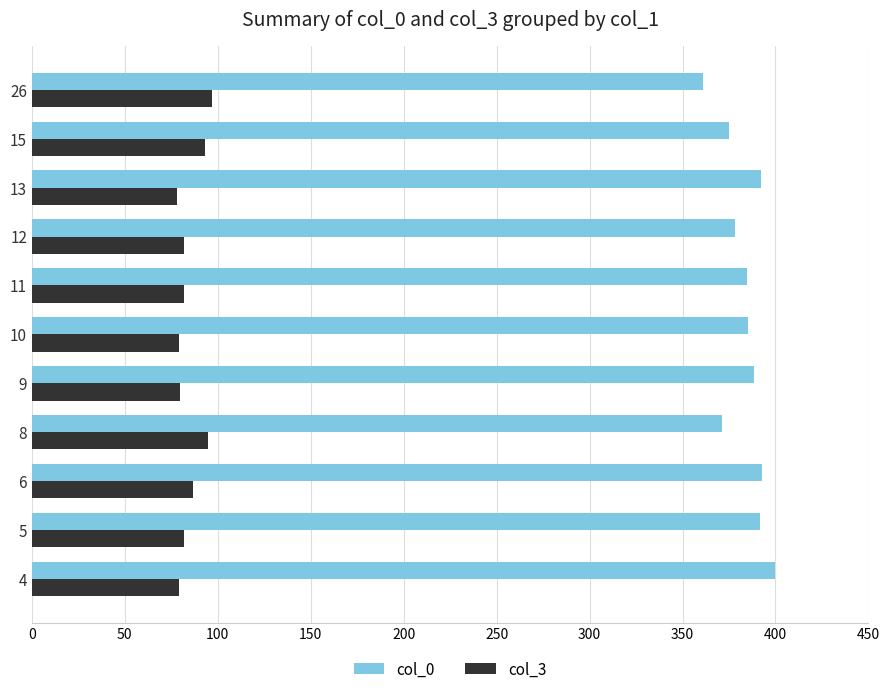

Rank the series by their maximum value, from lowest to highest.

col_3, col_0